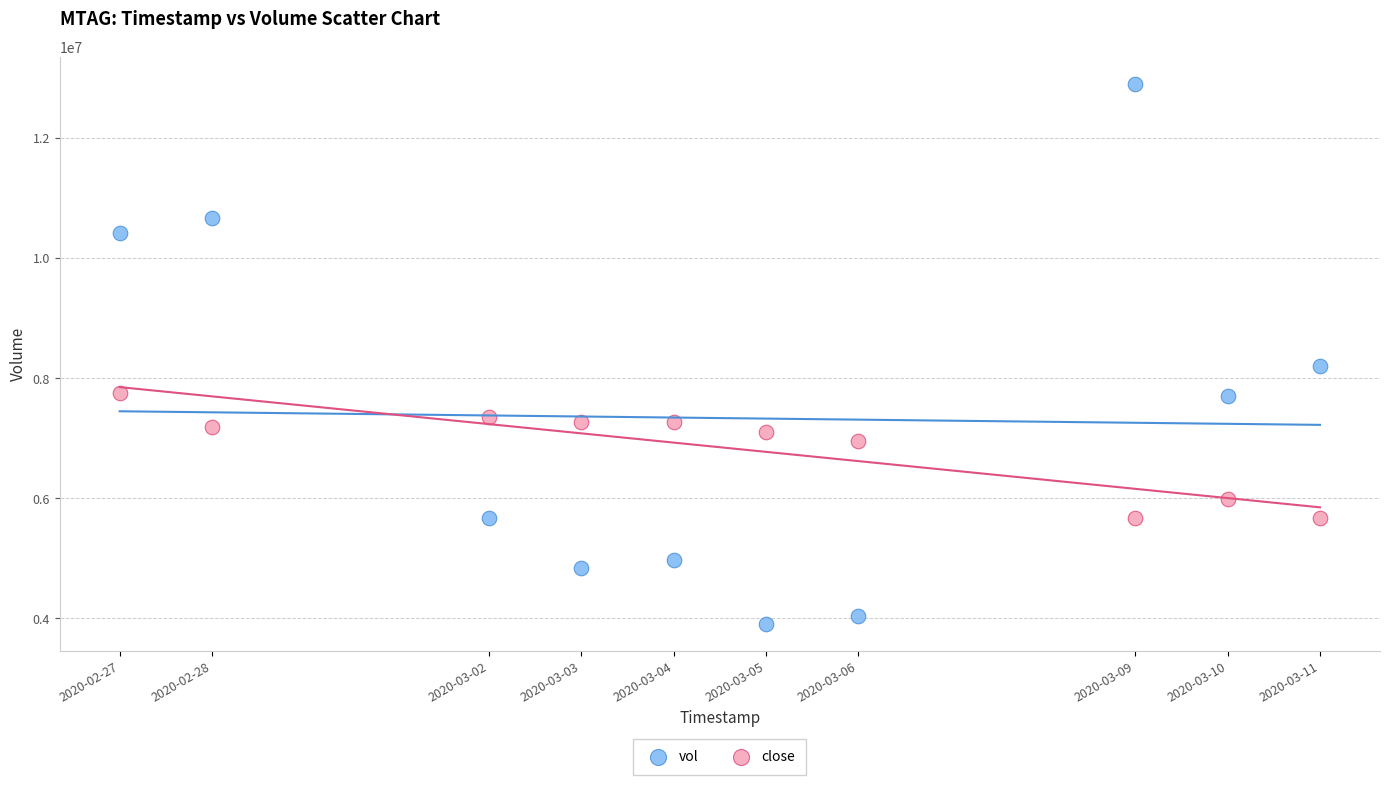

Across all data points, what is the range of Y values (max minus min)?

9006400.0